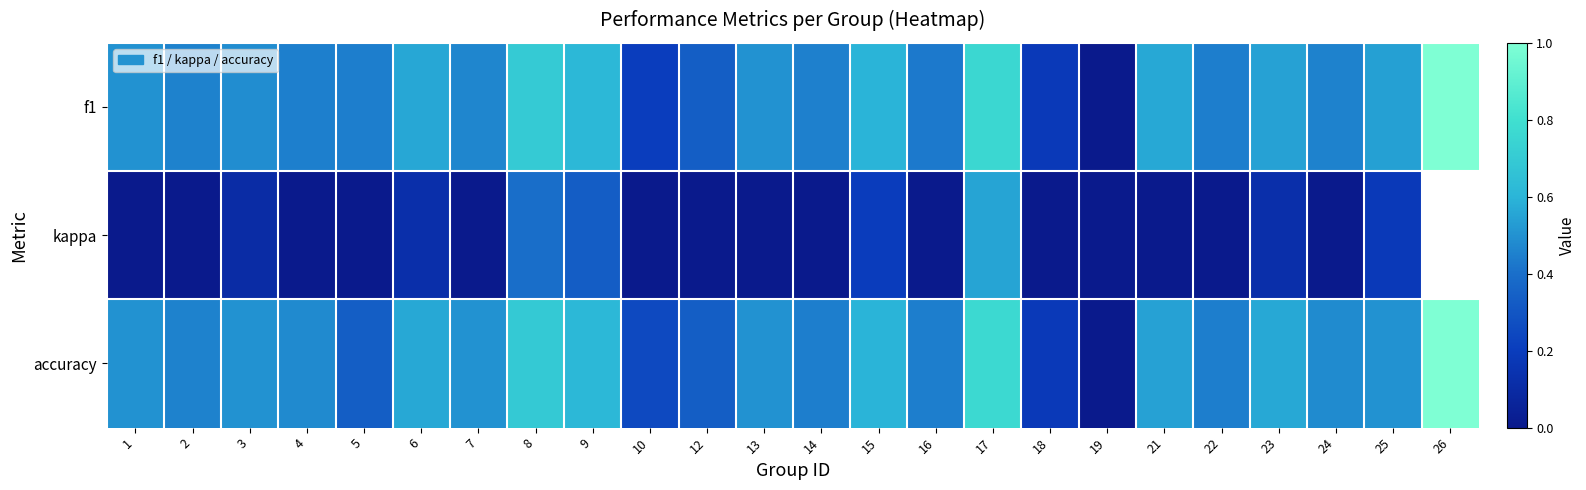

How many positive values does the kappa series have?

8